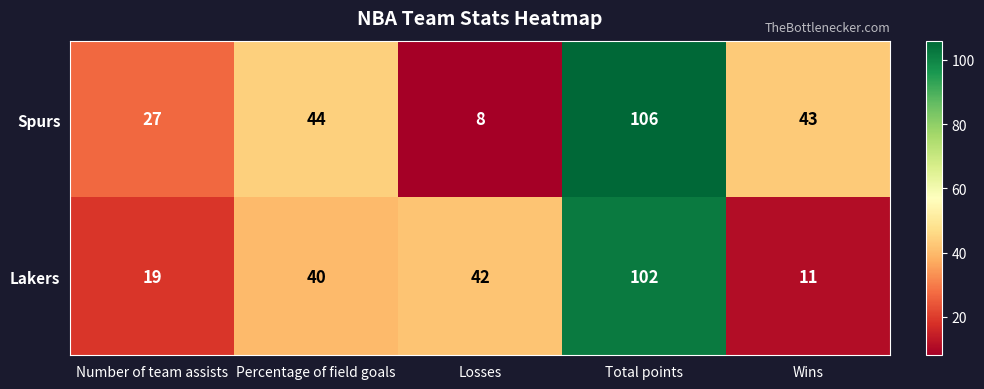

Which series changed the most between Losses and Wins?

Spurs